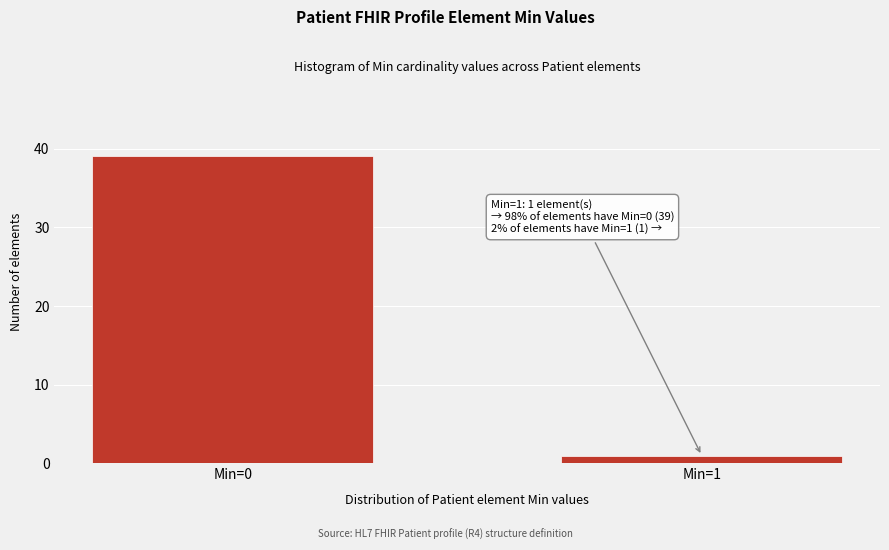

Reading left to right, extract all data points from this chart.

39	1